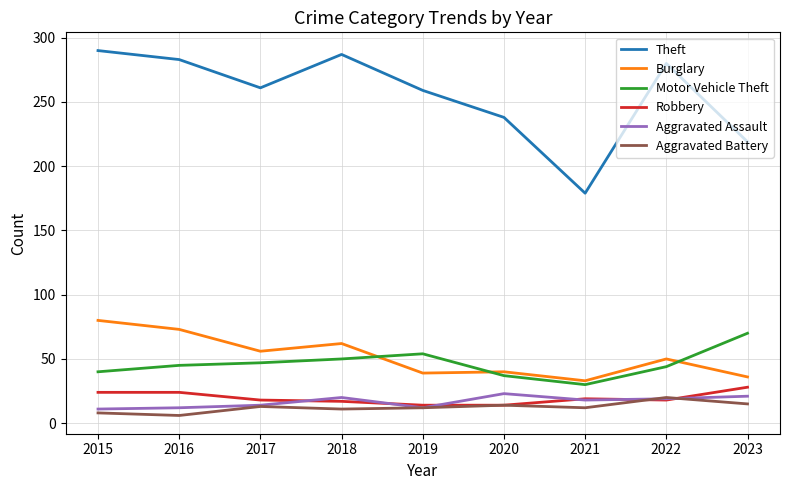

What is the maximum value shown in the chart?

290